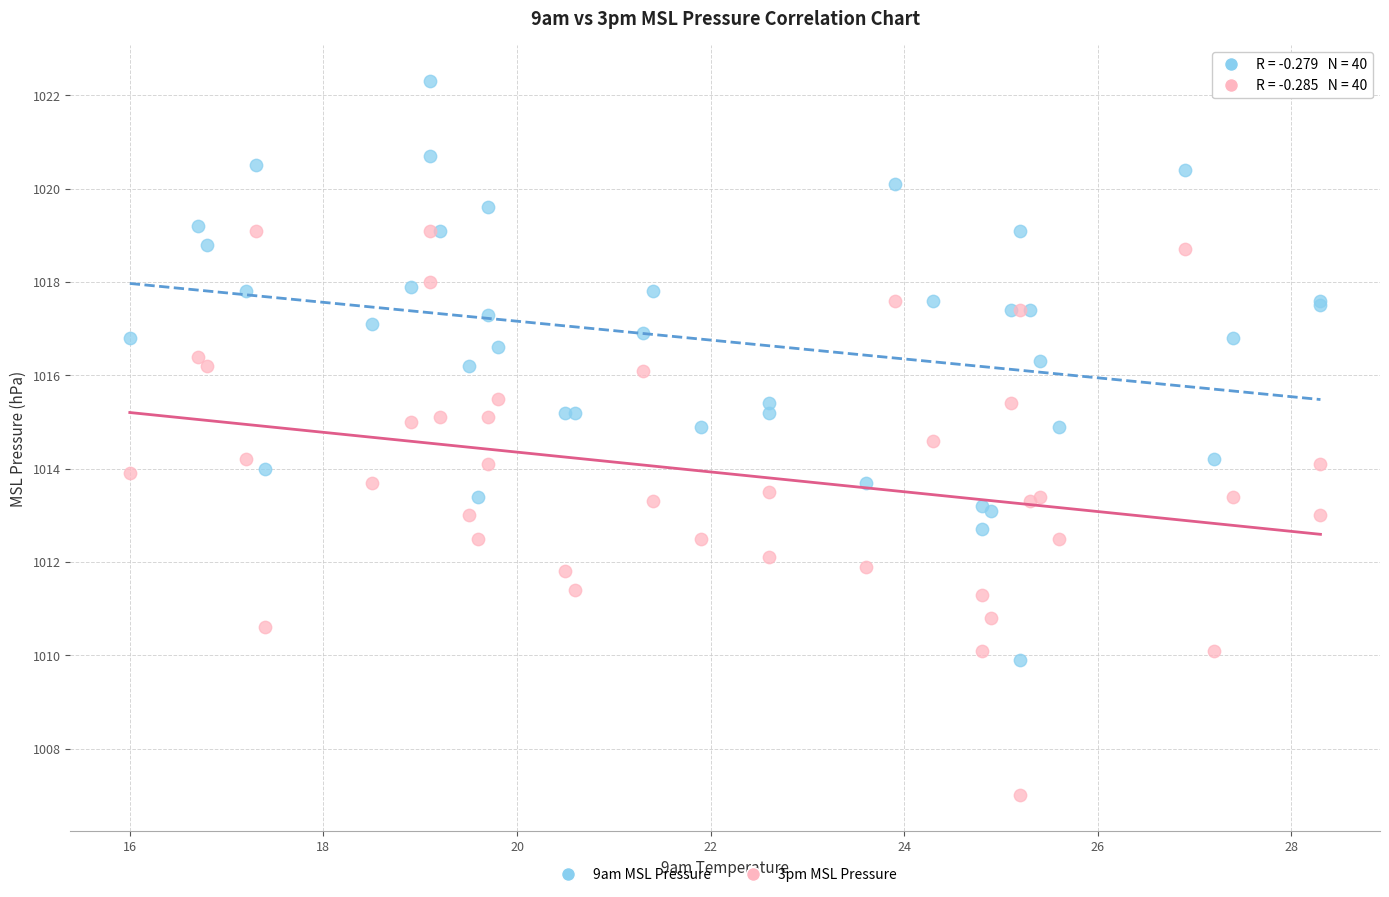

Which series contains the highest Y value?

9am MSL Pressure